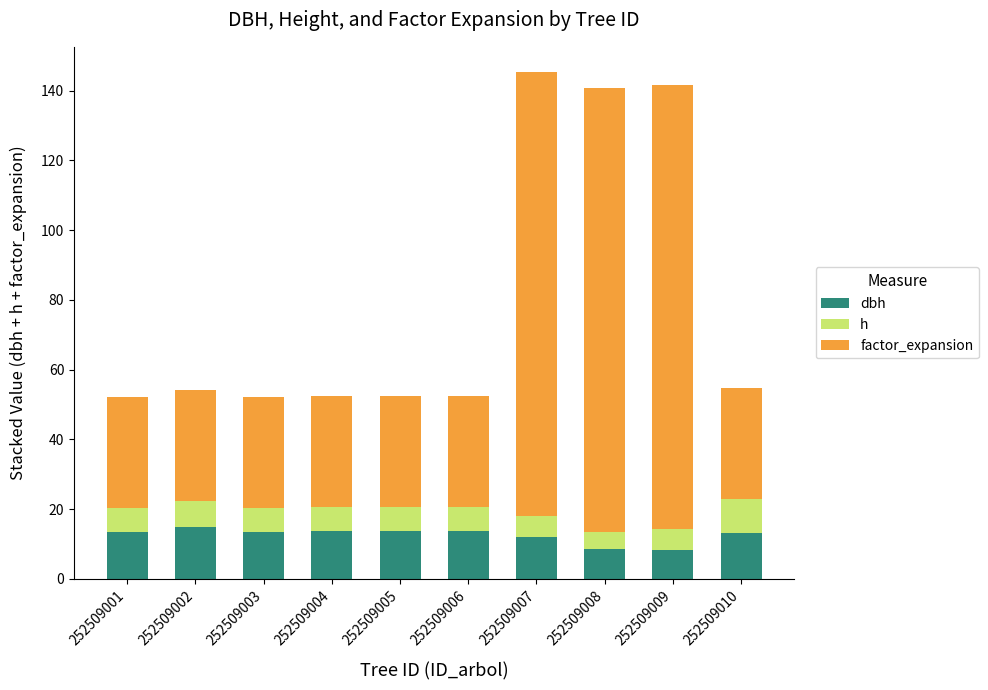

What is the total value across all series at 252509009?

141.5